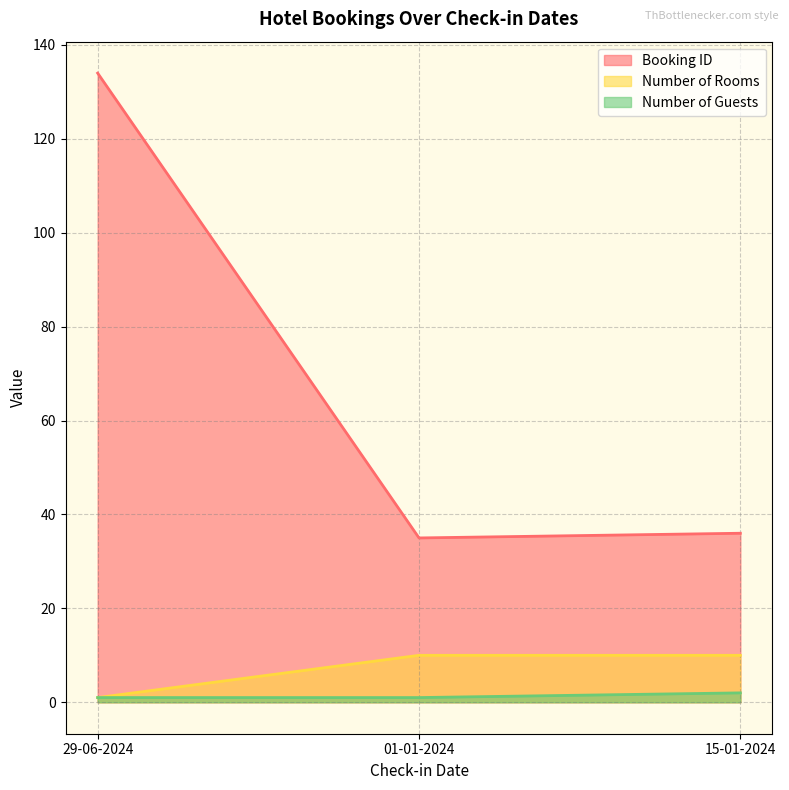

What is the sum of all Number of Guests values?

4